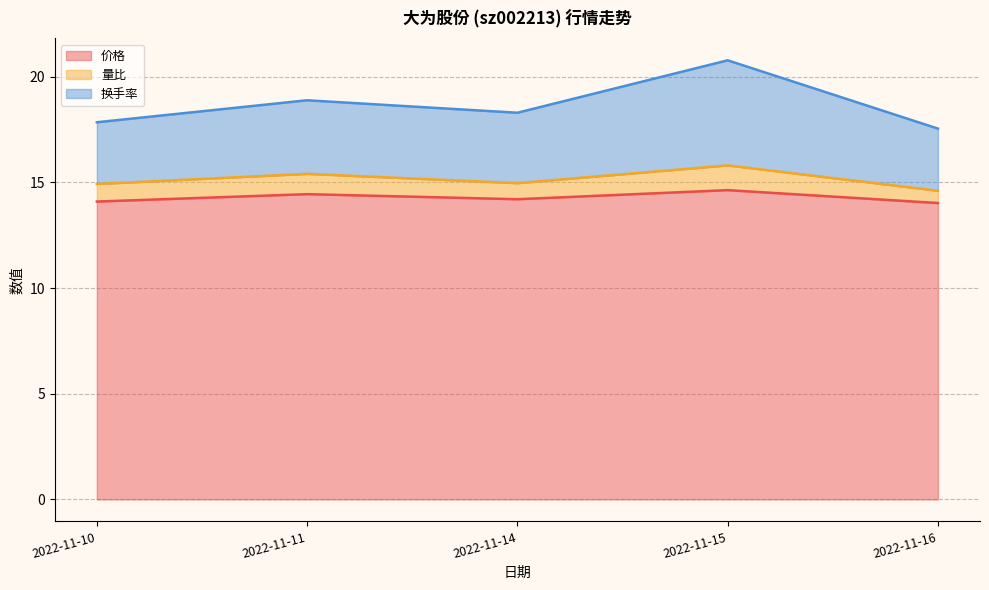

What is the minimum value for 价格?

14.0